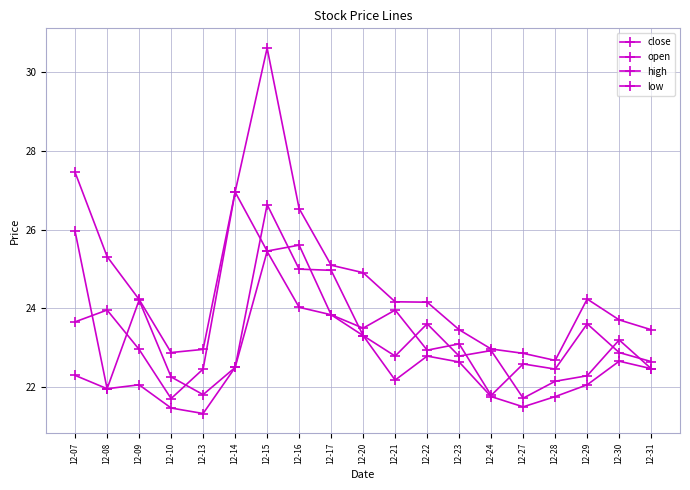

Reading left to right, list all the values displayed in this chart.

close: 23.7	24.0	23.0	21.7	22.5	27.0	25.5	25.6	23.8	23.5	24.0	22.9	23.1	21.8	22.6	22.5	23.6	22.9	22.6
open: 26.0	22.0	24.2	22.3	21.8	22.5	26.6	25.0	25.0	23.3	22.8	23.6	22.8	22.9	21.7	22.2	22.3	23.2	22.5
high: 27.5	25.3	24.2	22.9	23.0	27.0	30.6	26.5	25.1	24.9	24.2	24.2	23.5	23.0	22.9	22.7	24.2	23.7	23.5
low: 22.3	22.0	22.1	21.5	21.3	22.5	25.4	24.0	23.8	23.3	22.2	22.8	22.6	21.8	21.5	21.8	22.1	22.7	22.5